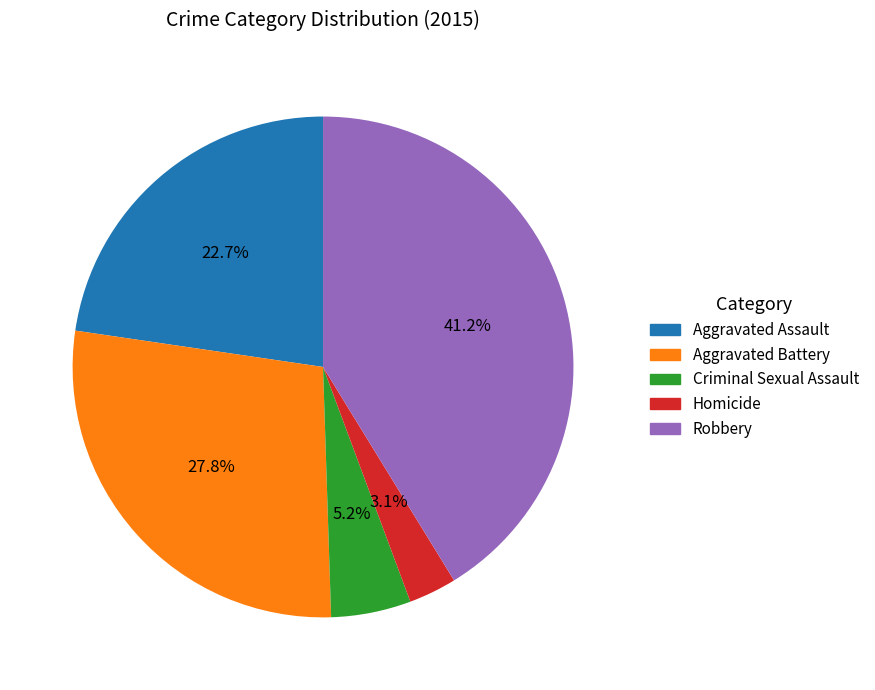

What percentage is the Robbery slice, to the nearest percent?

41%